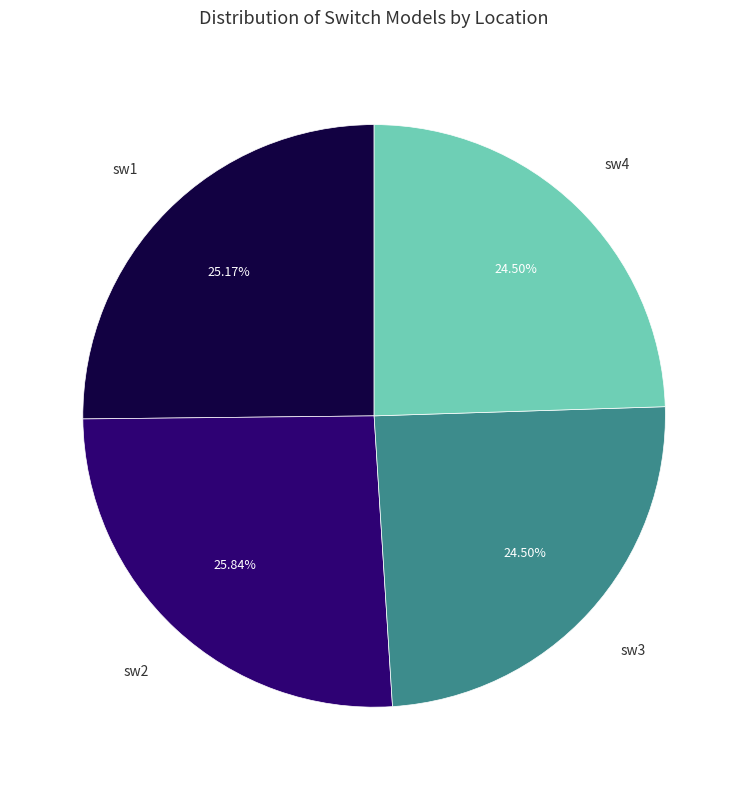

Does any single category account for the majority?

No